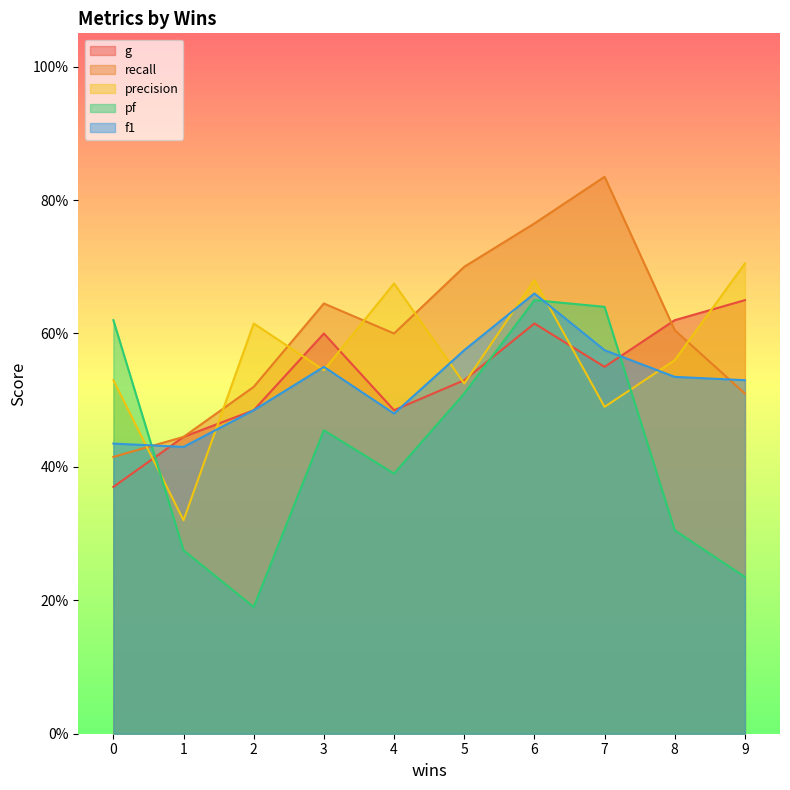

Reading left to right, list all the values displayed in this chart.

g: 0.4	0.4	0.5	0.6	0.5	0.5	0.6	0.6	0.6	0.7
recall: 0.4	0.4	0.5	0.6	0.6	0.7	0.8	0.8	0.6	0.5
precision: 0.5	0.3	0.6	0.5	0.7	0.5	0.7	0.5	0.6	0.7
pf: 0.6	0.3	0.2	0.5	0.4	0.5	0.7	0.6	0.3	0.2
f1: 0.4	0.4	0.5	0.6	0.5	0.6	0.7	0.6	0.5	0.5